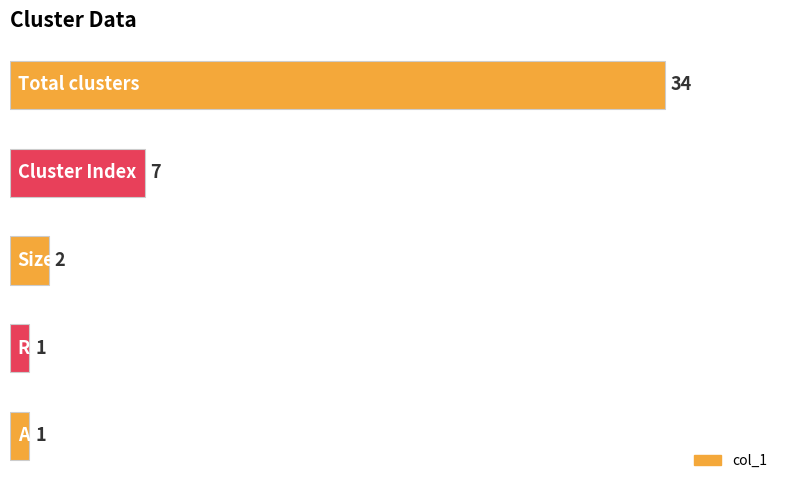

Reading bottom to top, extract all data points from this chart.

1	1	2	7	34